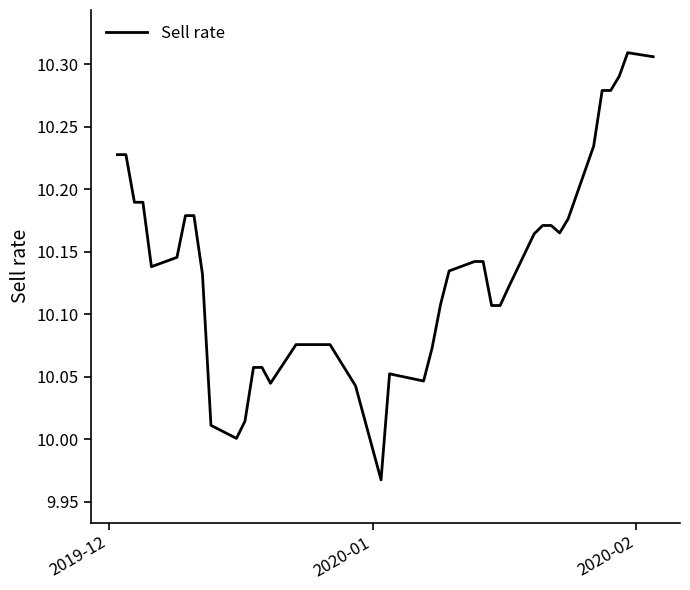

What is the difference between the maximum and minimum values?

0.3